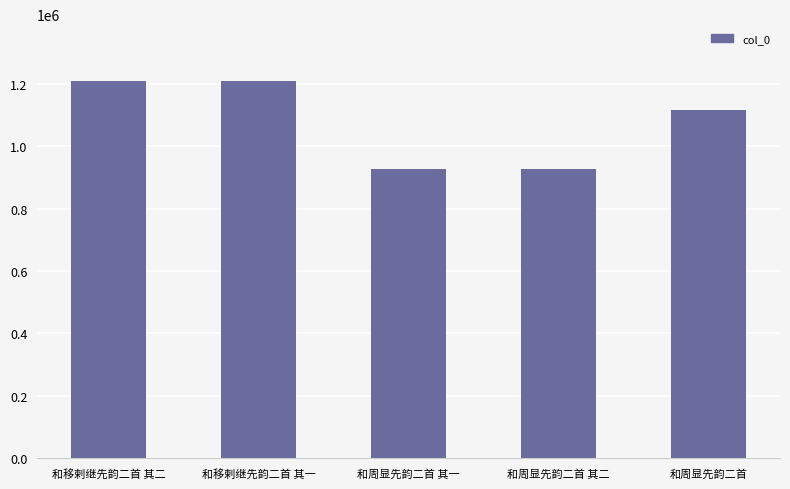

What is the value of the 3rd bar from the left?

925482